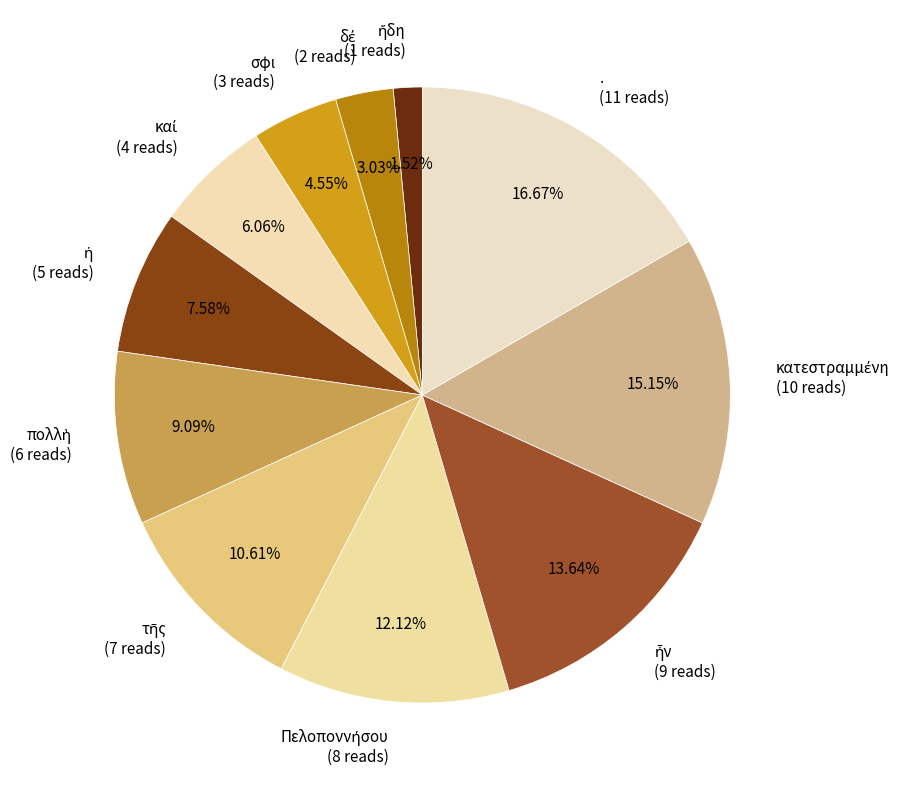

Rank the categories by value from lowest to highest.

ἤδη, δέ, σφι, καί, ἡ, πολλὴ, τῆς, Πελοποννήσου, ἦν, κατεστραμμένη, .